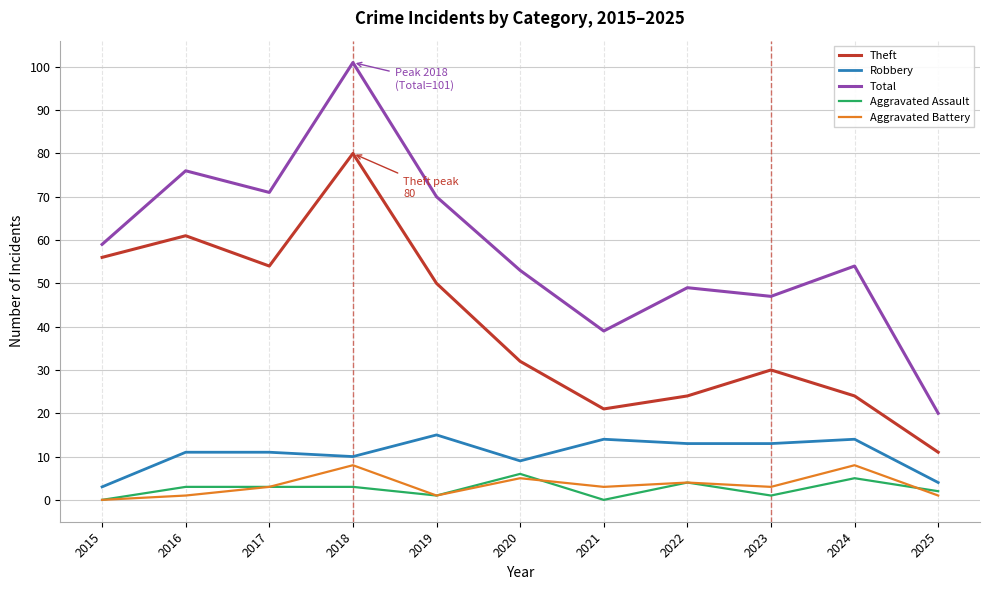

True or false: Total has more than 0 points higher than both neighbors.

True